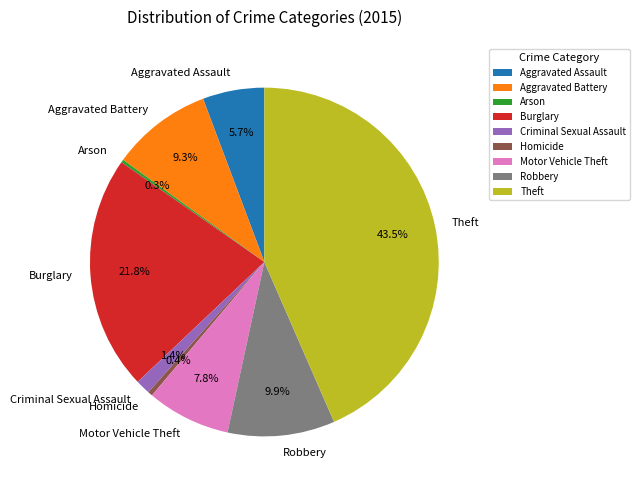

Do Homicide and Aggravated Assault together represent more than half of the pie?

No